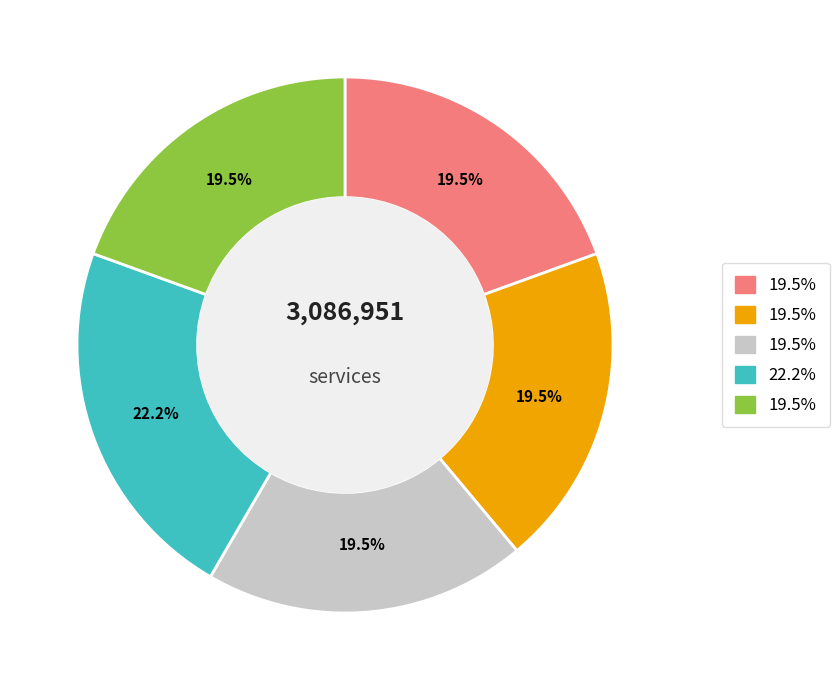

Is there any slice that represents more than half of the pie?

No